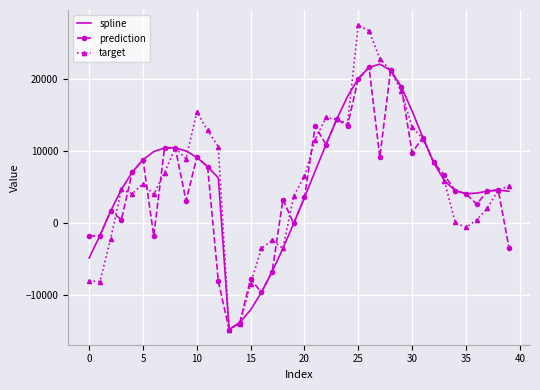

Which series has the largest range (max minus min)?

target